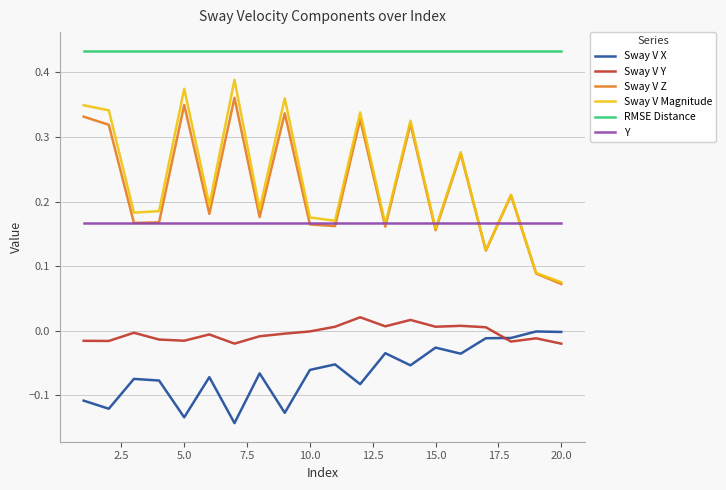

True or false: RMSE Distance and Sway V X cross at least once.

False